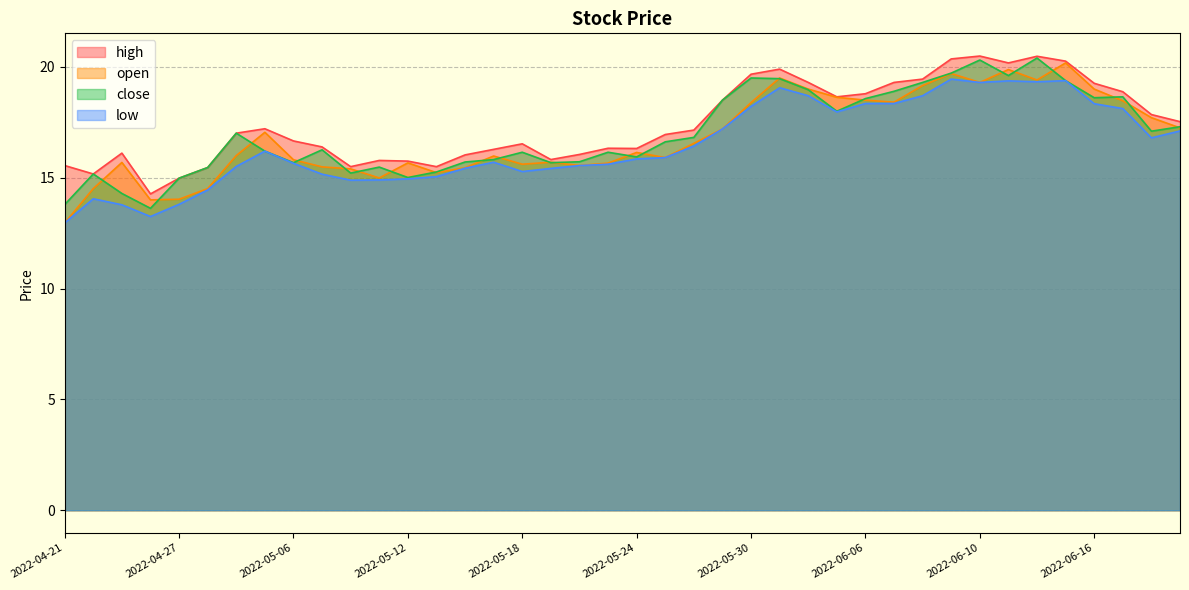

What is the sum of all open values?

673.6